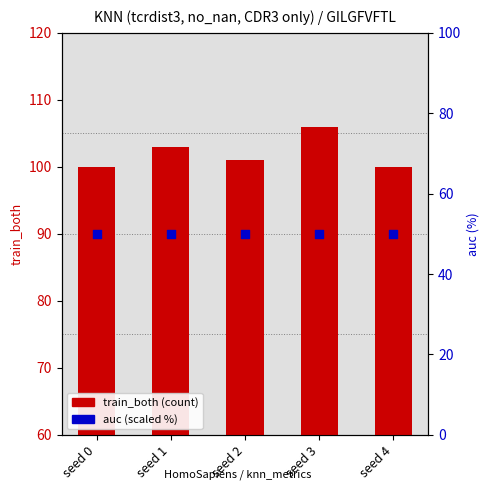

Which series has the widest spread of Y values?

train_both